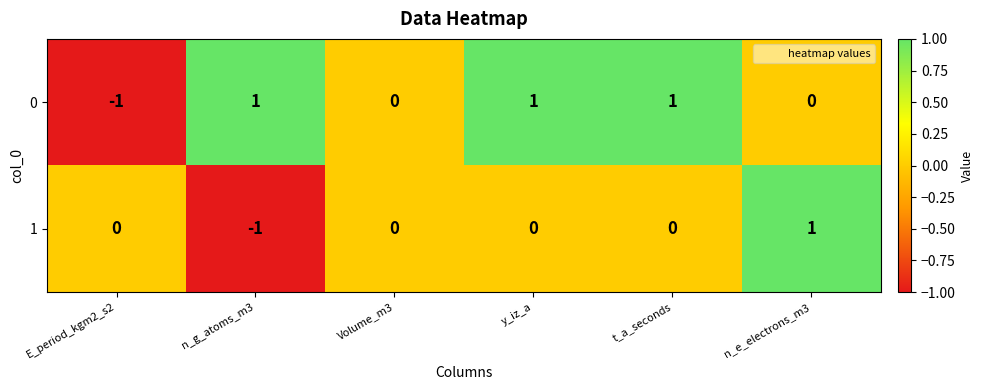

Which series changed the most between E_period_kgm2_s2 and Volume_m3?

0